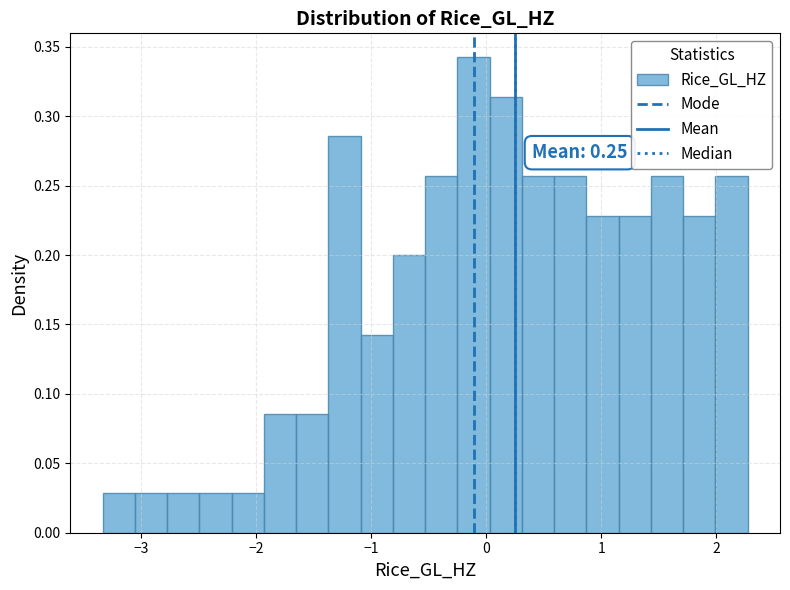

Around what value on the x-axis is the tallest bar? Give the approximate position of its centre, as read against the axis.

-0.1